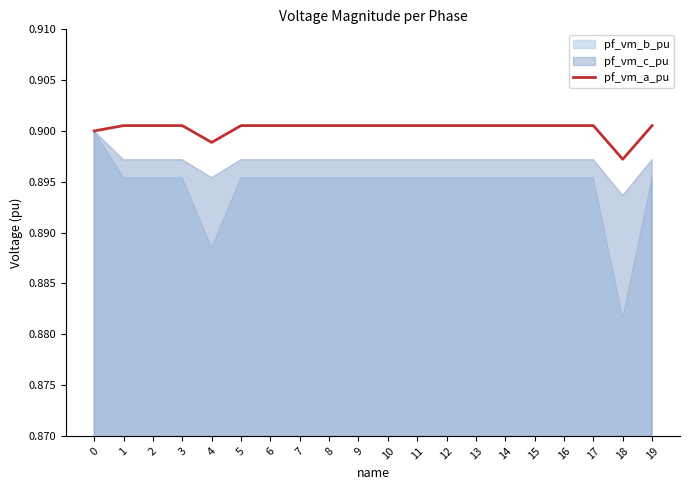

The value at 9 is 1.3. True or false?

False